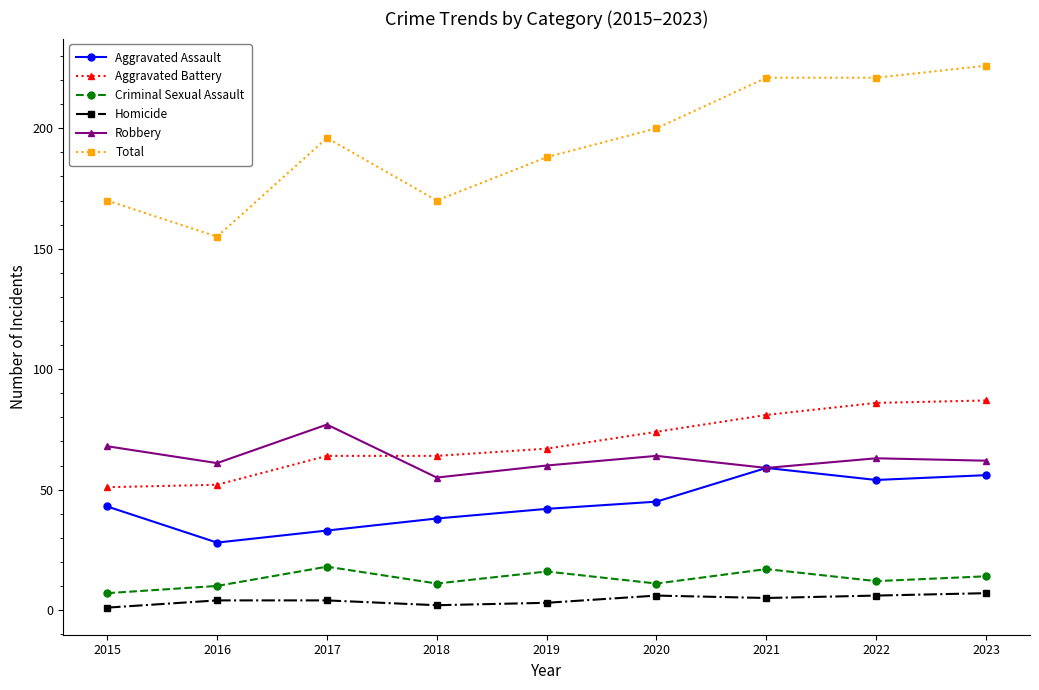

The Aggravated Assault series shows 42 at 2019. True or false?

True